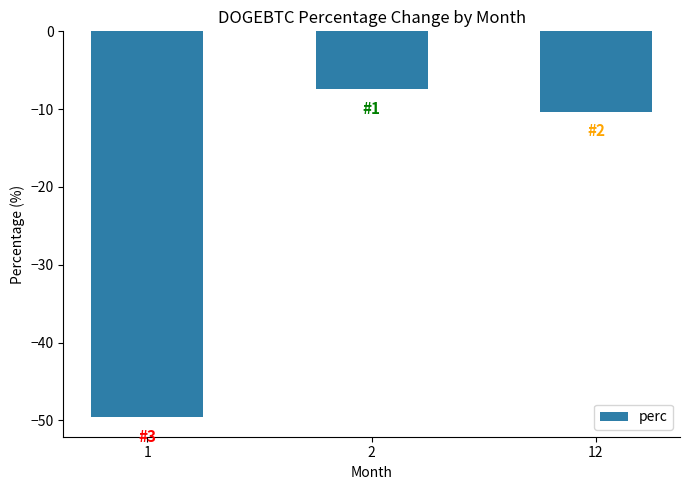

The chart shows a value of -7.4 at 2. True or false?

True